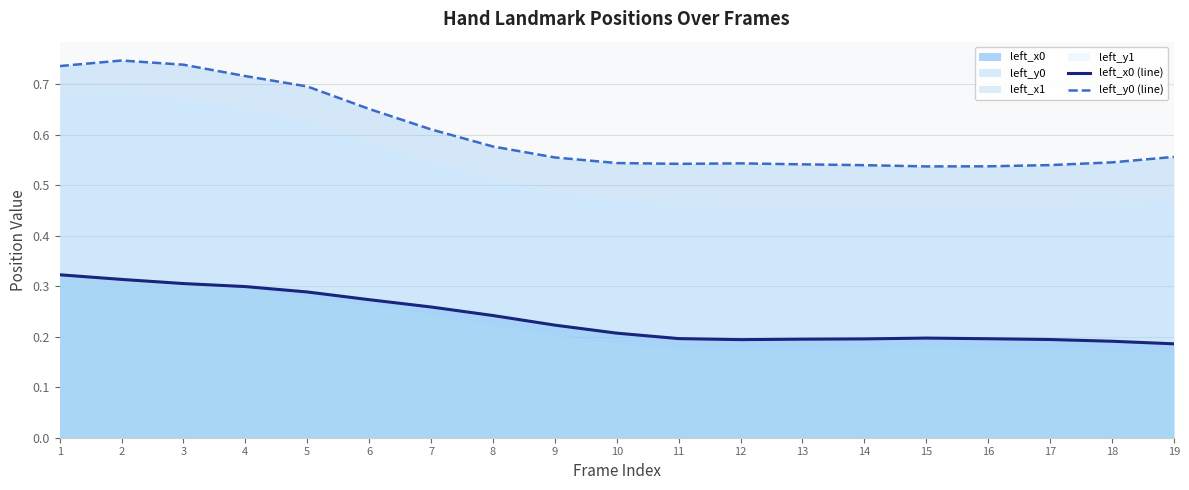

Rank the categories by left_y0 (line) value from lowest to highest.

15, 16, 14, 17, 13, 11, 12, 10, 18, 9, 19, 8, 7, 6, 5, 4, 1, 3, 2